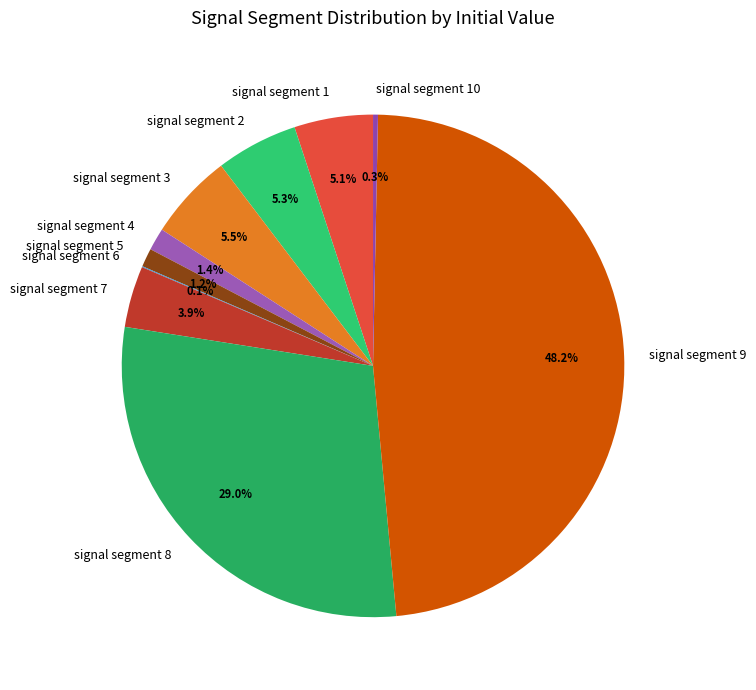

The signal segment 2 slice represents 13% of the pie. True or false?

False